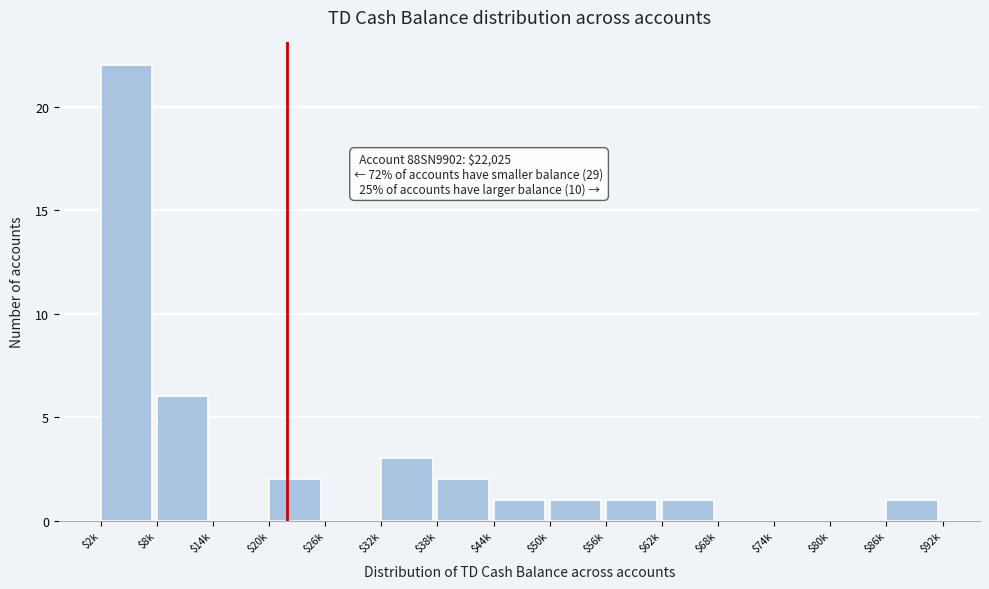

Where is the data nearest to the value 11?

$8k